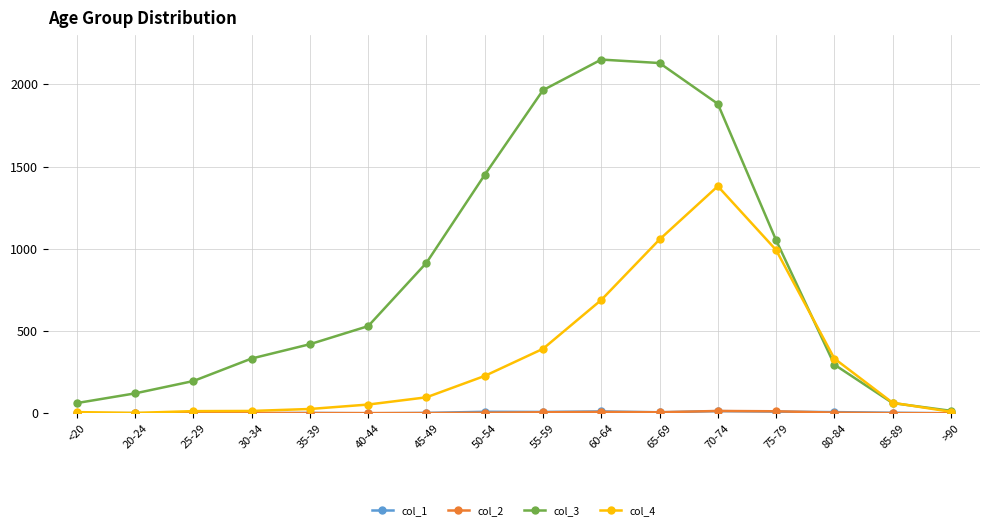

At how many categories does at least one series exceed 745?

7